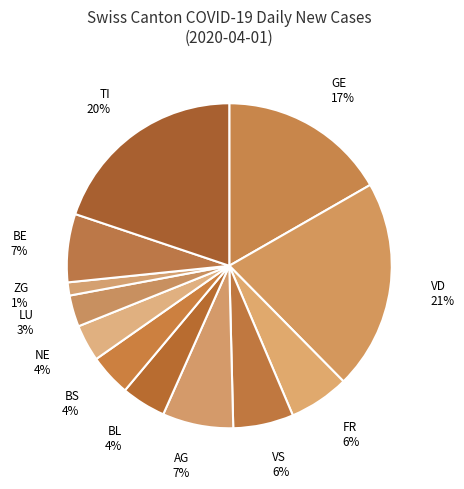

Count the number of slices in the pie.

12